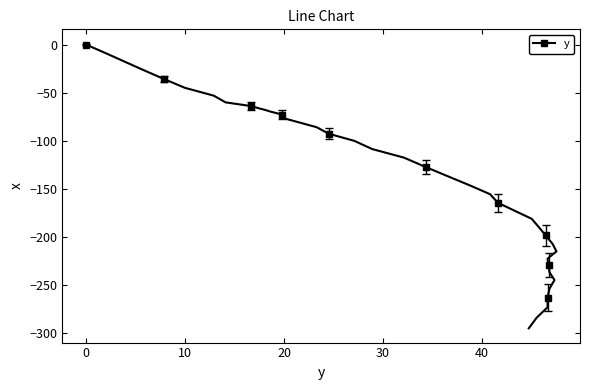

What is the sum of the values at 8 and 29?

-271.5